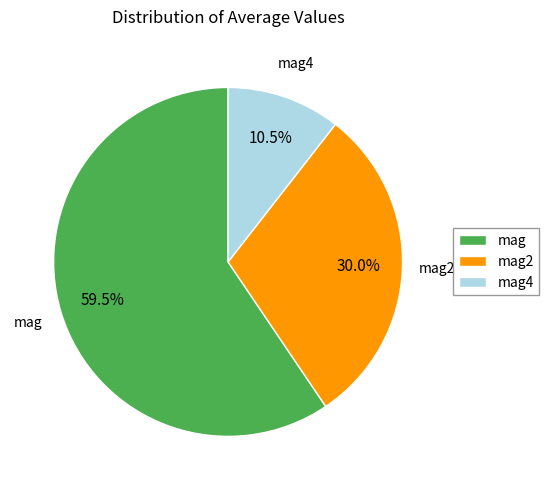

Do mag and mag2 together represent more than half of the pie?

Yes